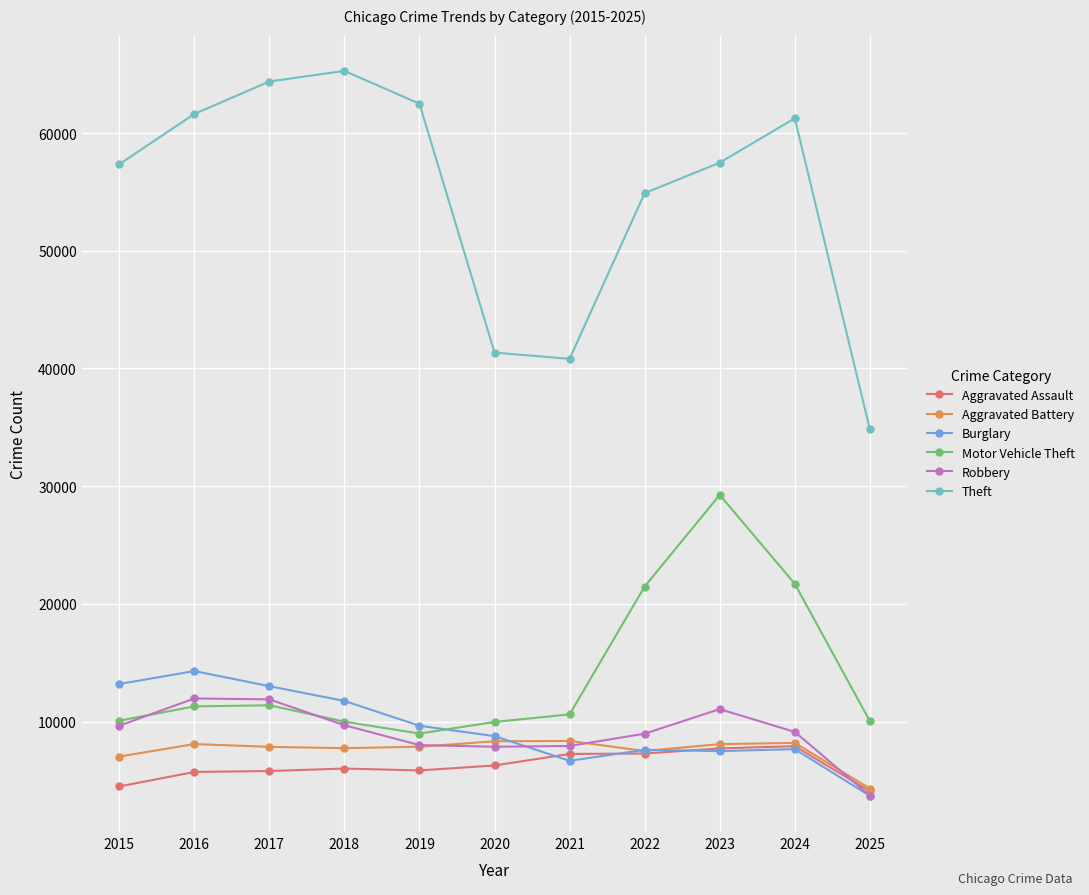

What is the difference between the maximum and minimum values in the Burglary series?

10601